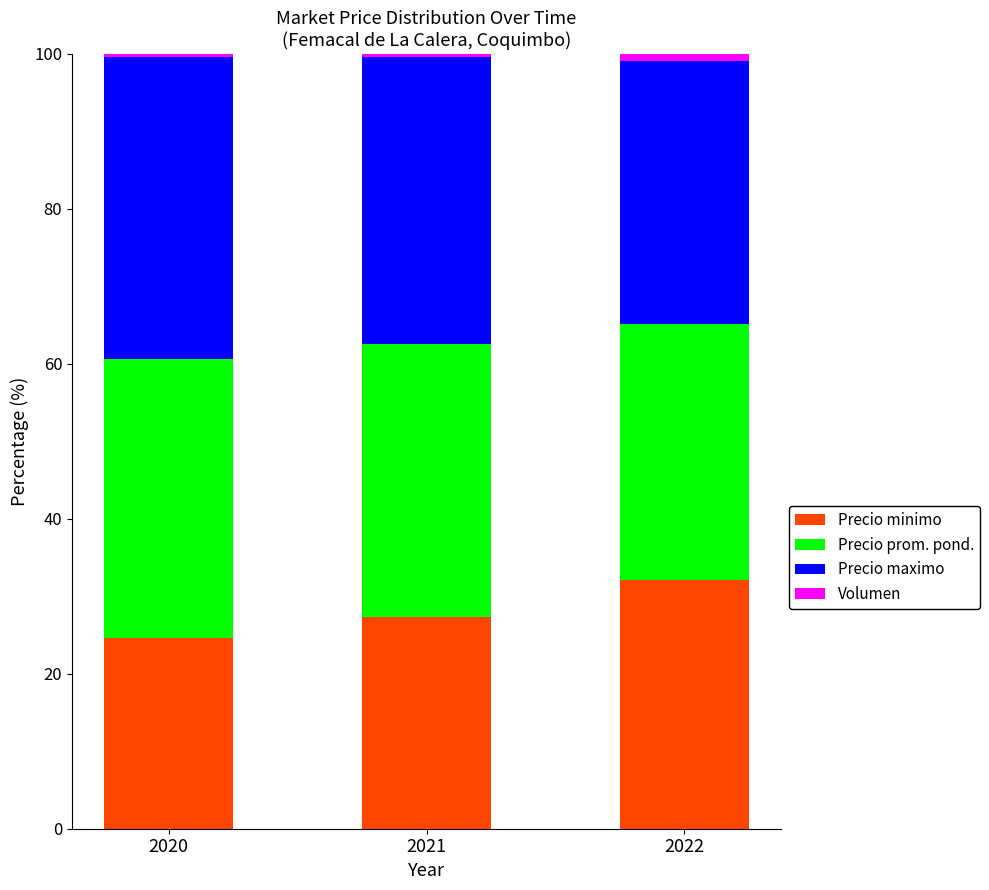

What is the minimum value for Precio minimo?

24.6